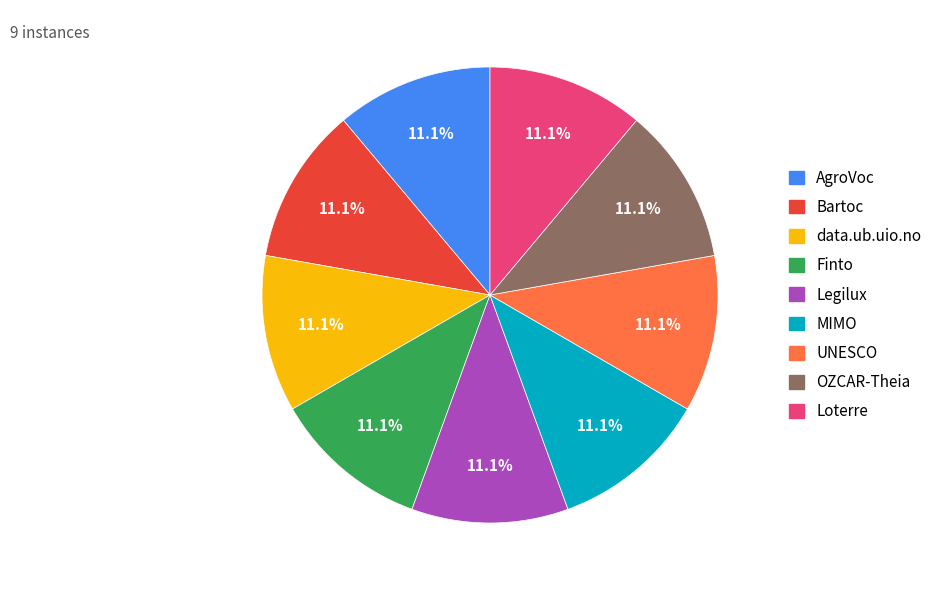

Approximately how many times larger is the value at UNESCO compared to OZCAR-Theia?

1.0